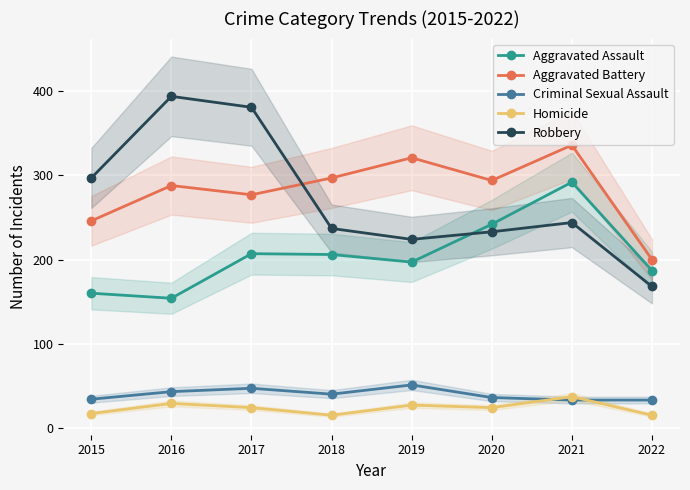

At which category is the sum across all series the highest?

2021